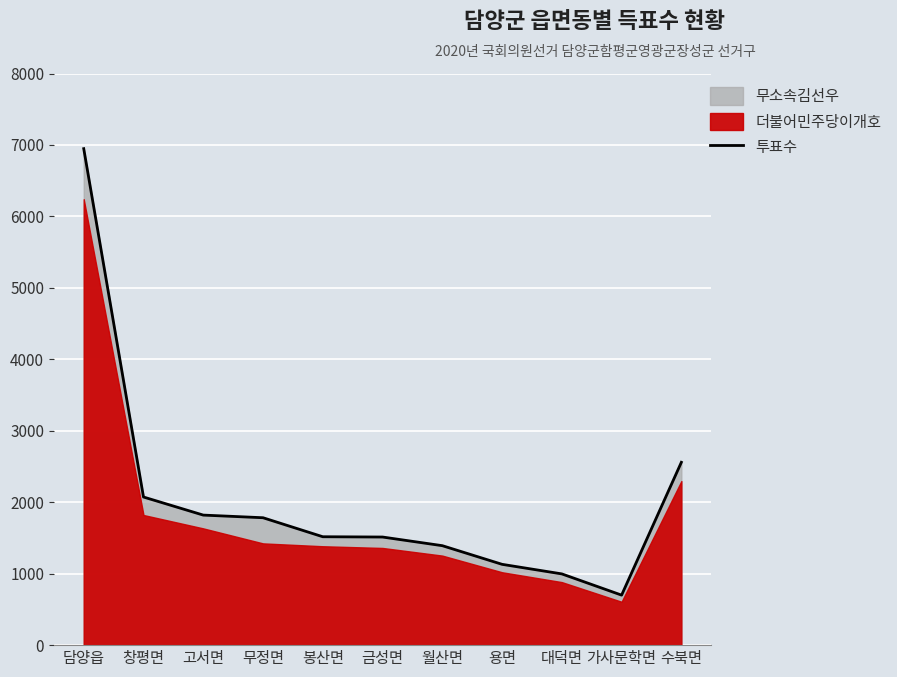

List the labels in order of value, largest first.

담양읍, 수북면, 창평면, 고서면, 무정면, 봉산면, 금성면, 월산면, 용면, 대덕면, 가사문학면